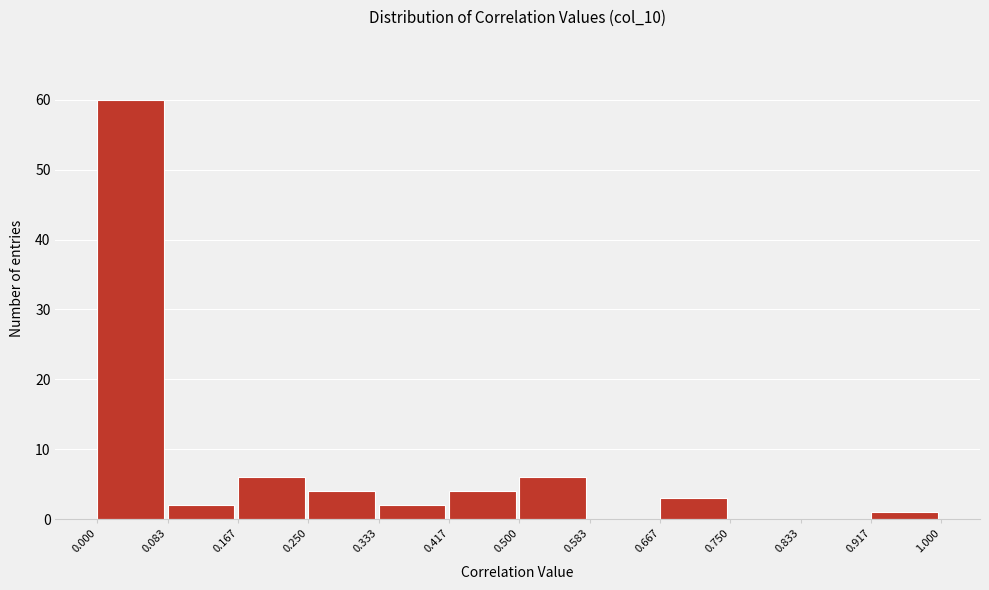

How tall is the bar that spans 0.250 to 0.333 on the x-axis? The values are not printed on the chart, so give them approximately, as read against the axis.

4